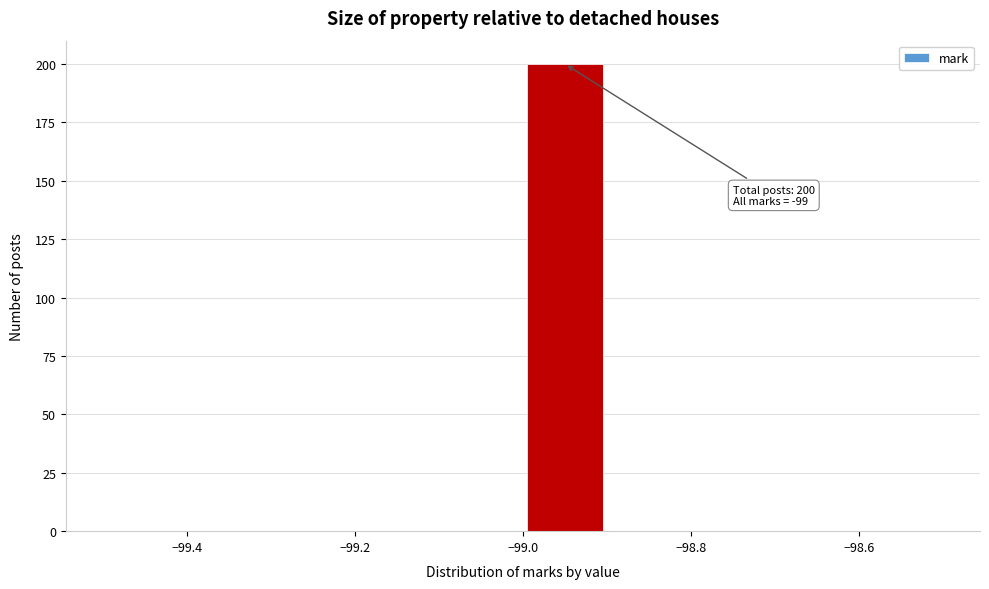

Over which range of the x-axis is the bar tallest?

-99.0 to -98.9